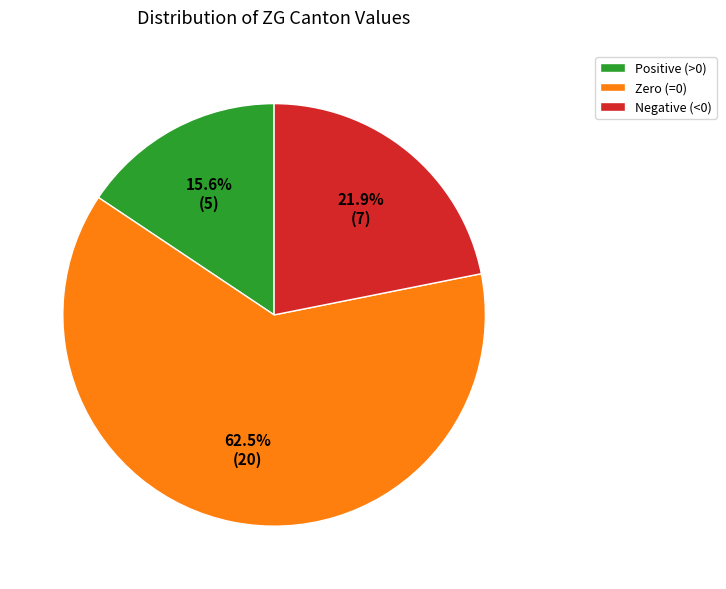

Which slice represents more than half of the pie?

Zero (=0)